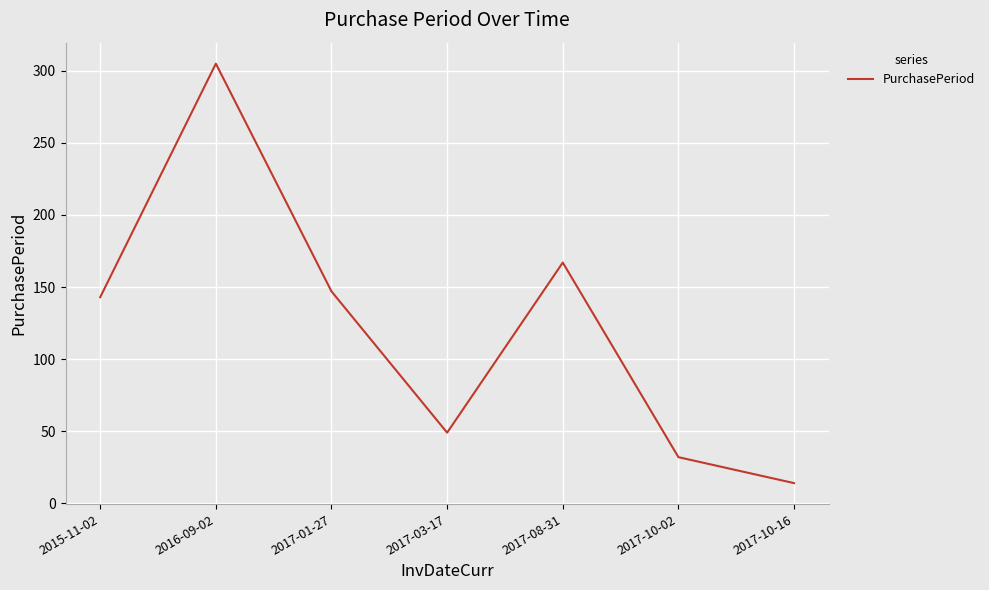

At which category does the data reach its first local peak?

2016-09-02